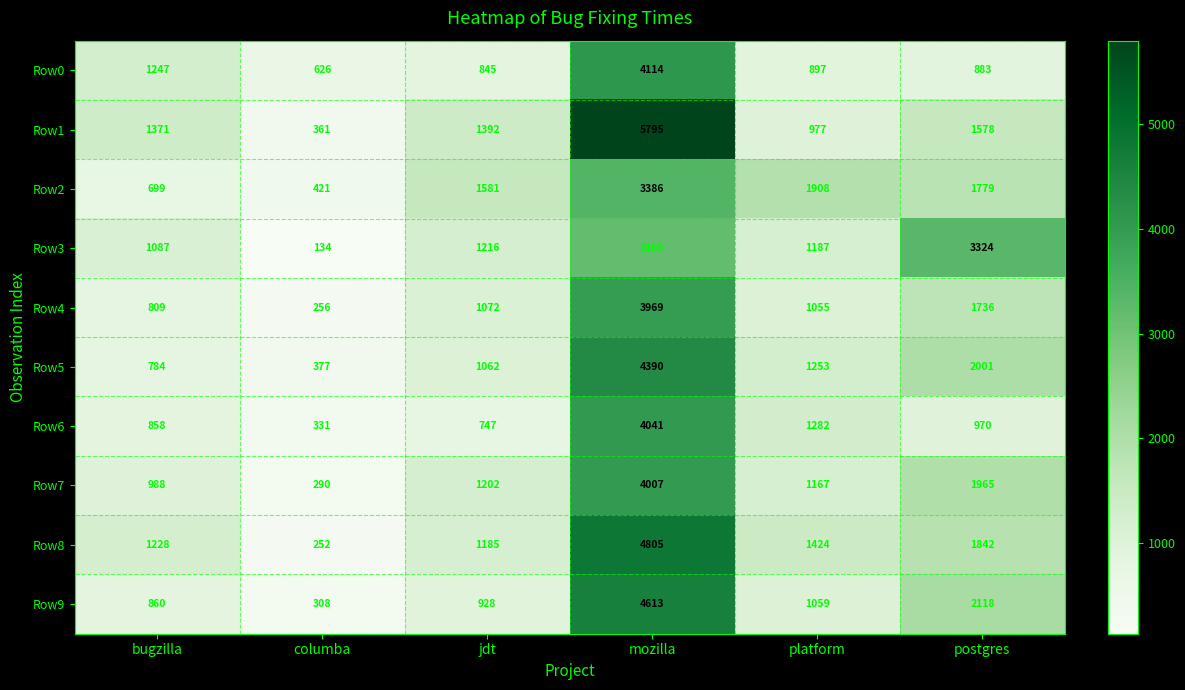

What is the difference between the maximum and minimum values in the Row9 series?

4305